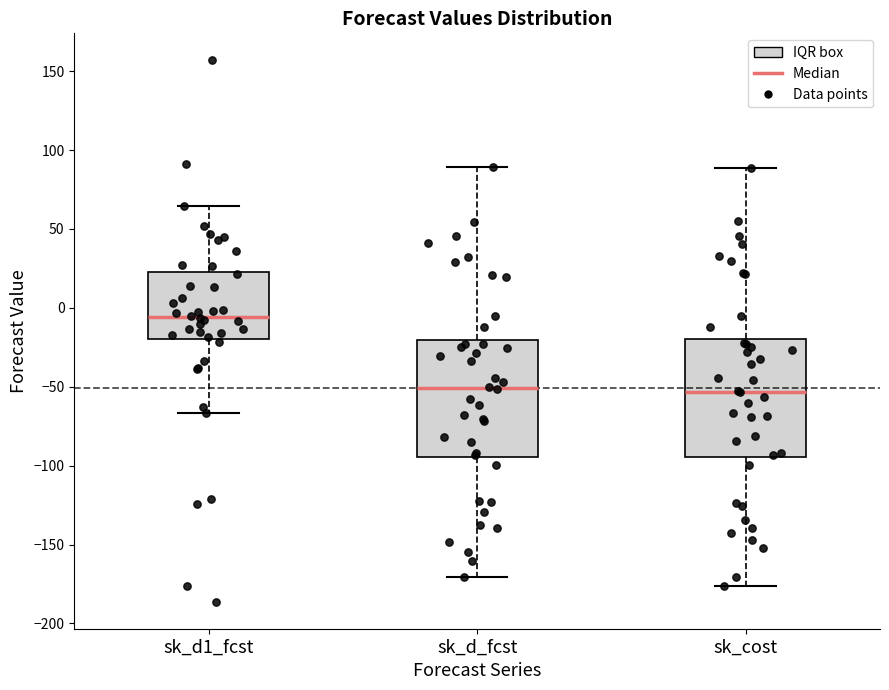

Which box's median line is the highest?

sk_d1_fcst